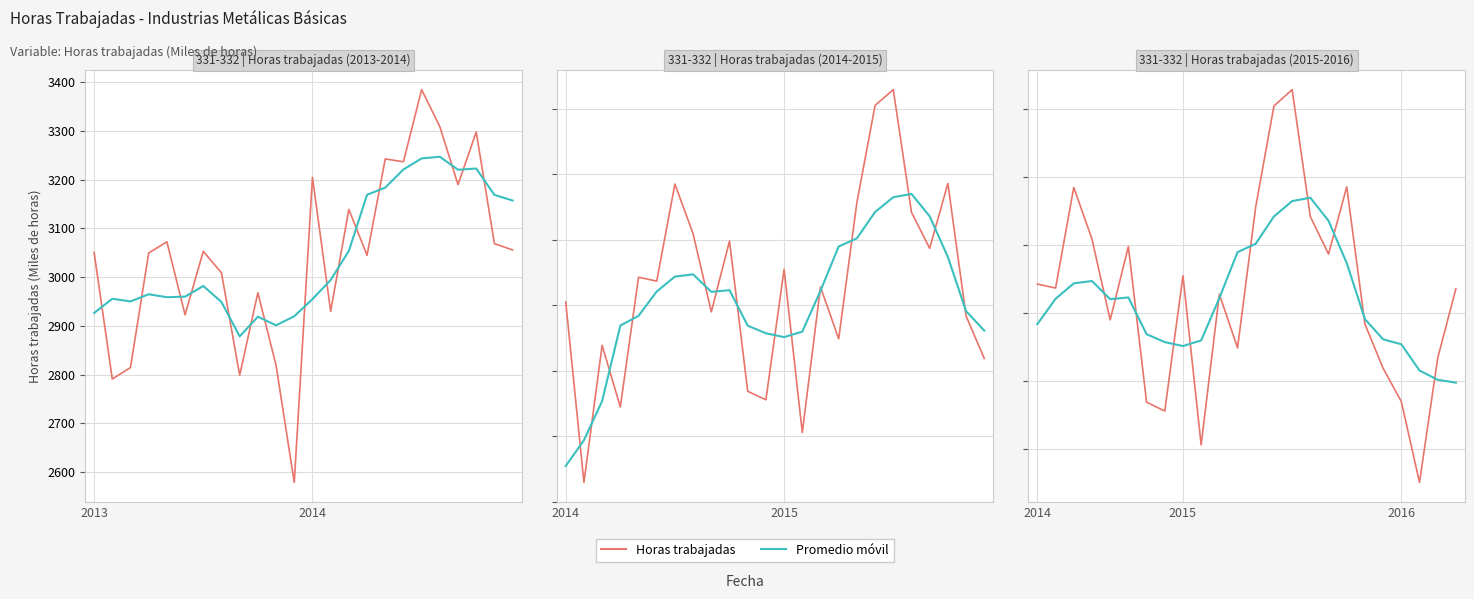

The Promedio móvil series shows 3101.7 at 22. True or false?

True